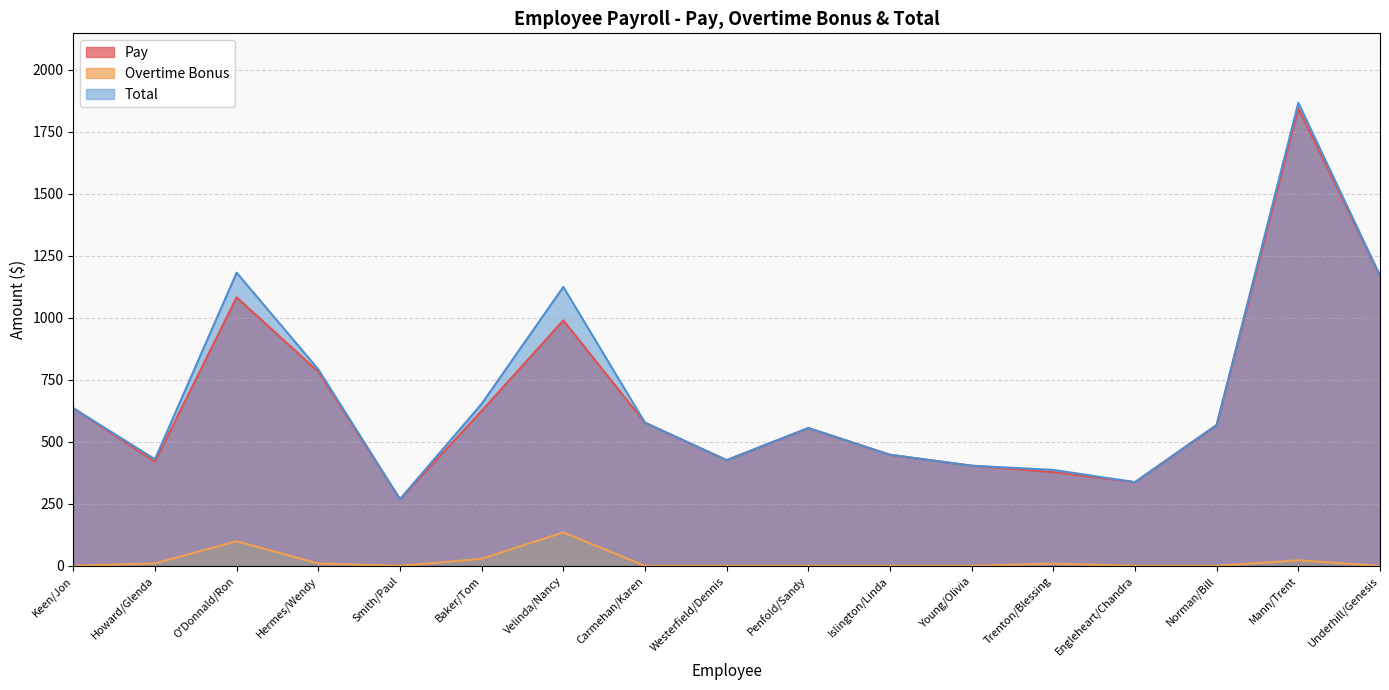

What value does the Pay series have at Penfold/Sandy?

556.0